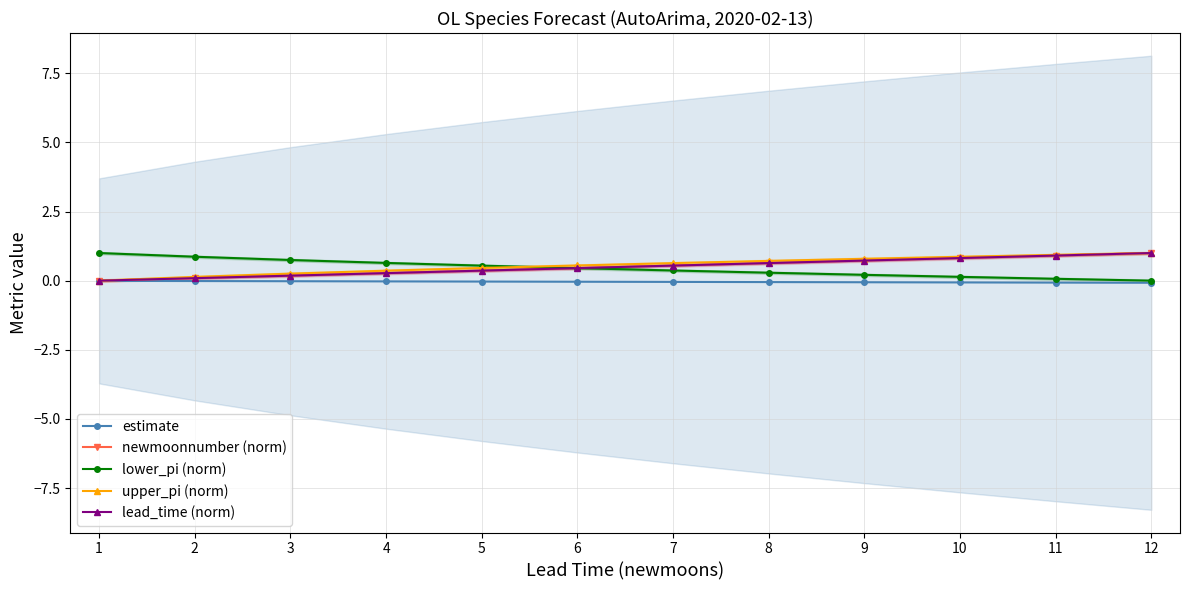

At 1, list the series in order from smallest to largest.

estimate, newmoonnumber (norm), upper_pi (norm), lead_time (norm), lower_pi (norm)